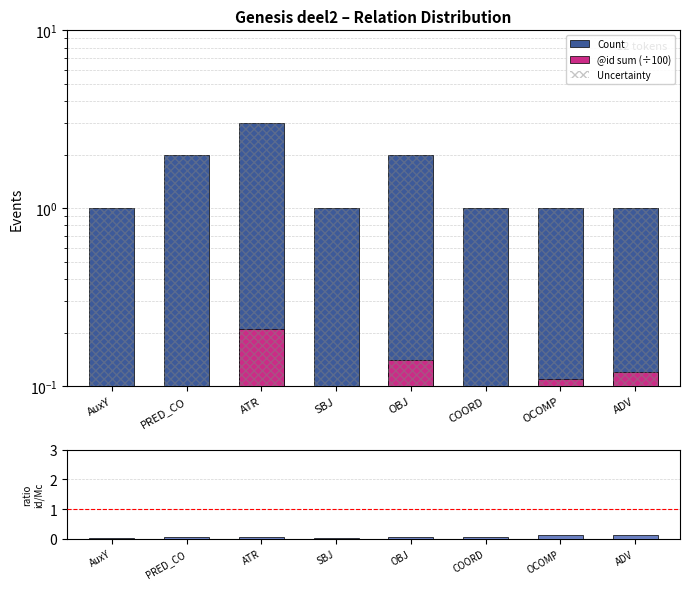

At how many categories does at least one series exceed 0?

8